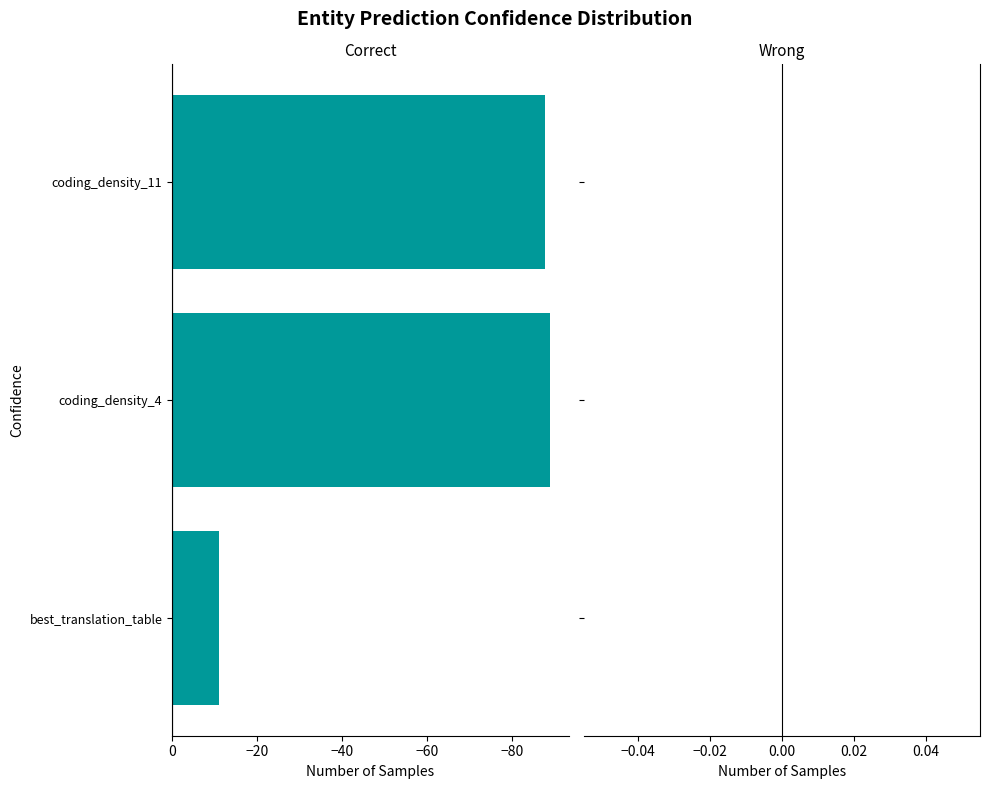

The chart shows a value of -87.6 at coding_density_11. True or false?

True